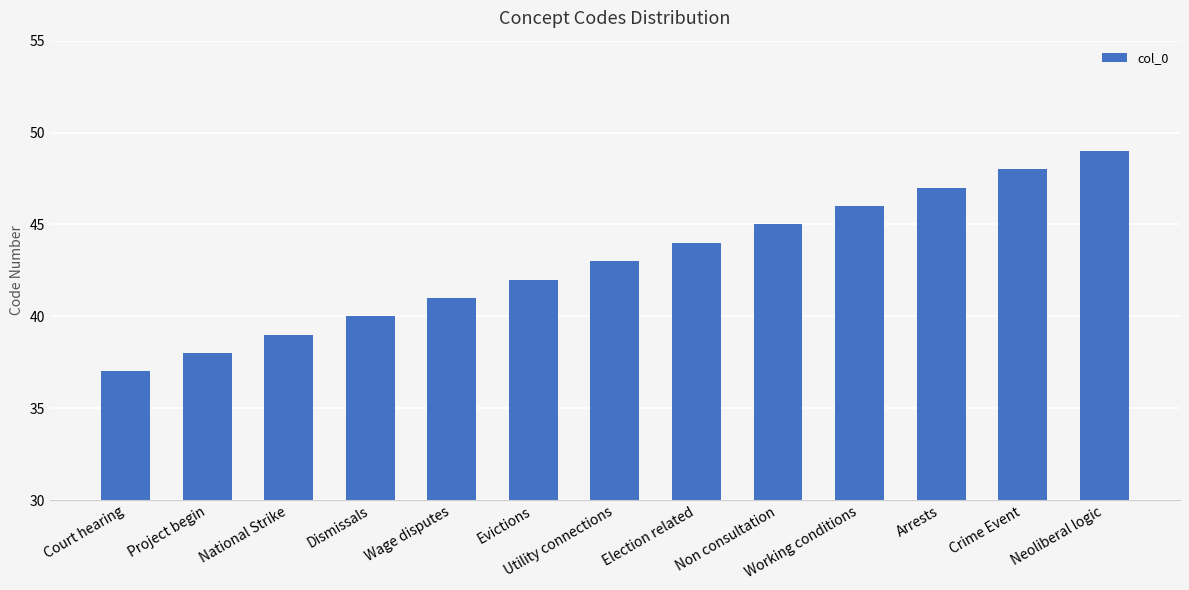

What is the difference between the values at Crime Event and Dismissals?

8